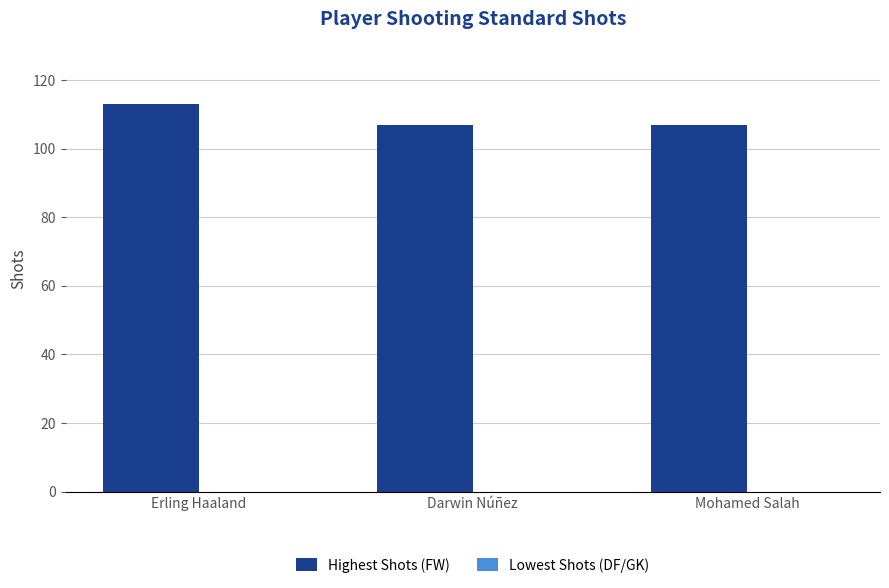

What is the label of the 3rd bar from the left?

Mohamed Salah